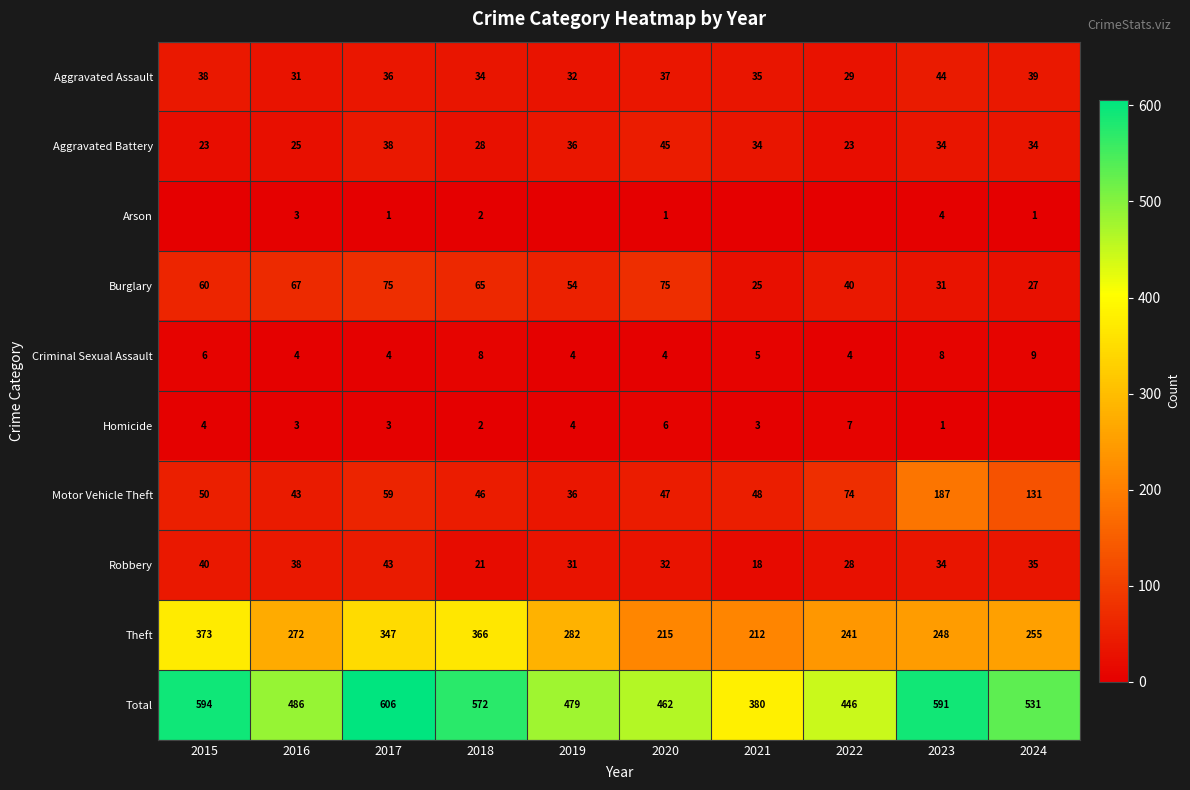

Between 2016 and 2017, which series saw the biggest shift?

Total